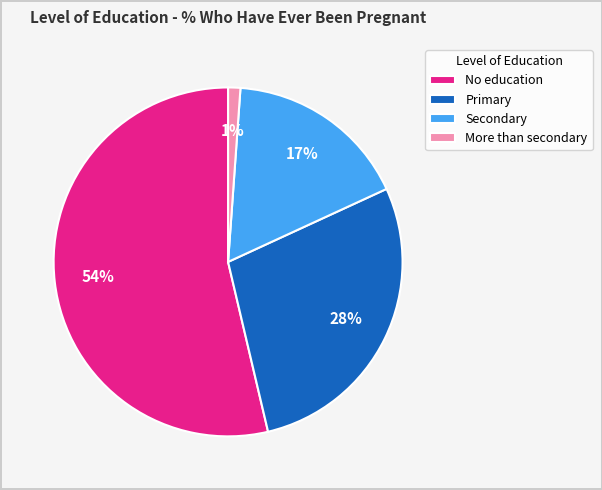

To the nearest percent, what percentage of the pie is Primary?

28%